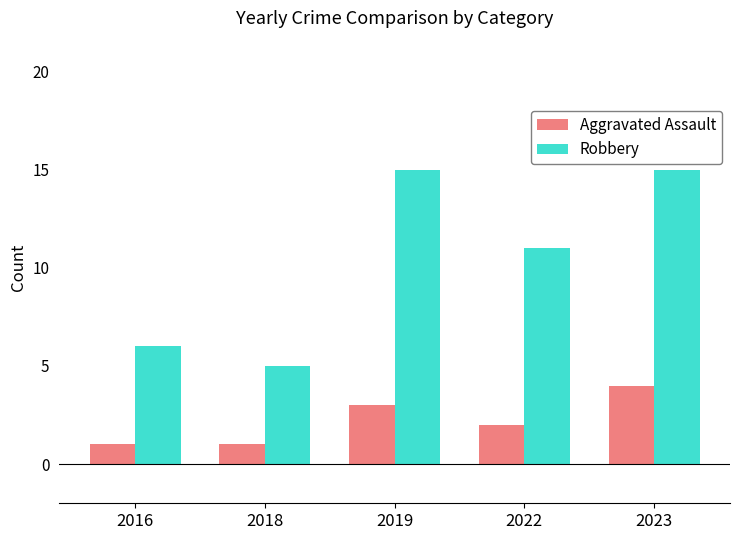

How many bars are there in total?

10